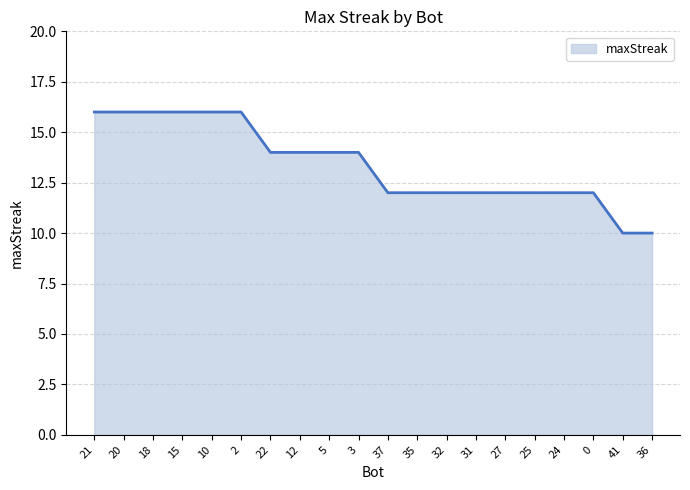

What is the difference between the maximum and minimum values?

6